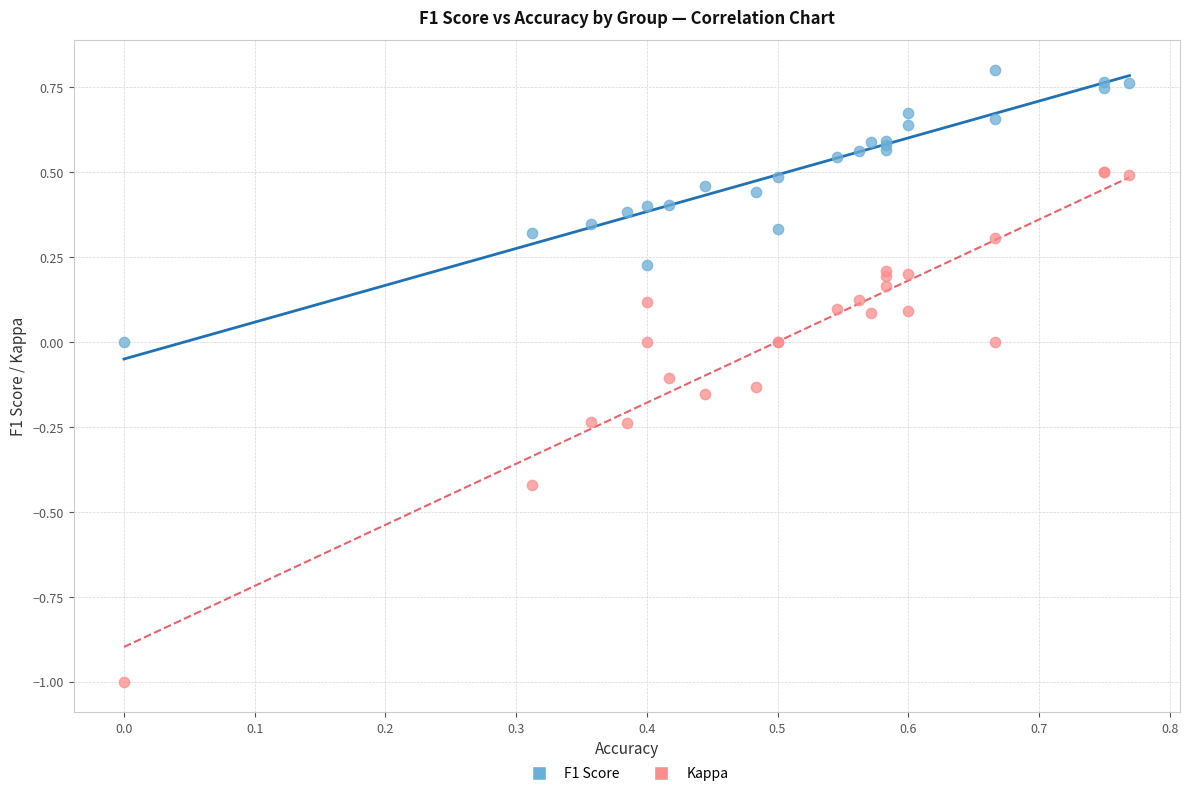

What are all the series names shown in the legend?

F1 Score, Kappa